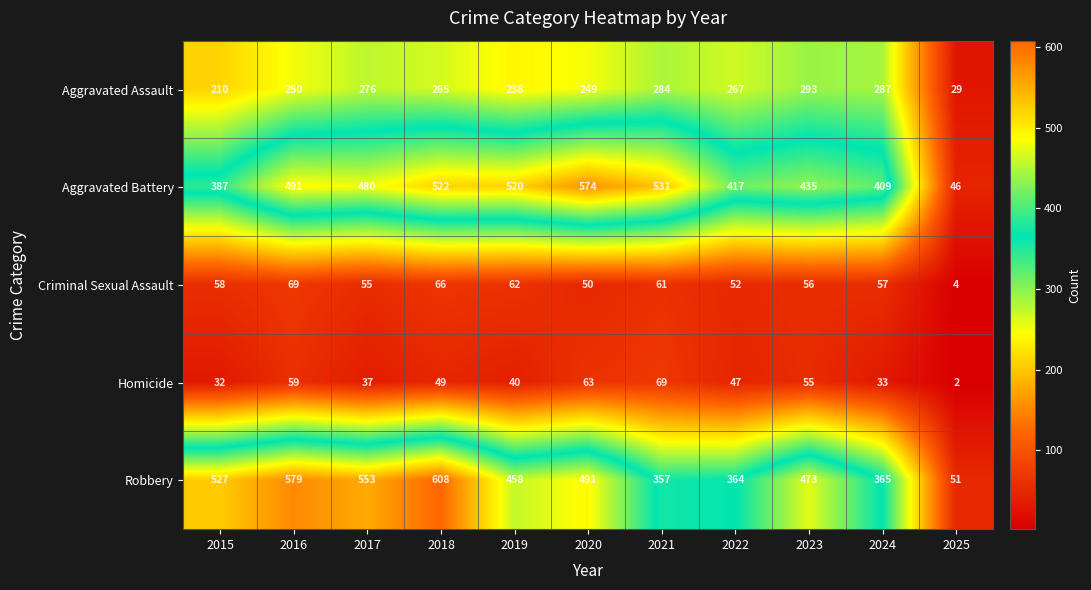

What is the difference between the highest and lowest values at 2015?

495